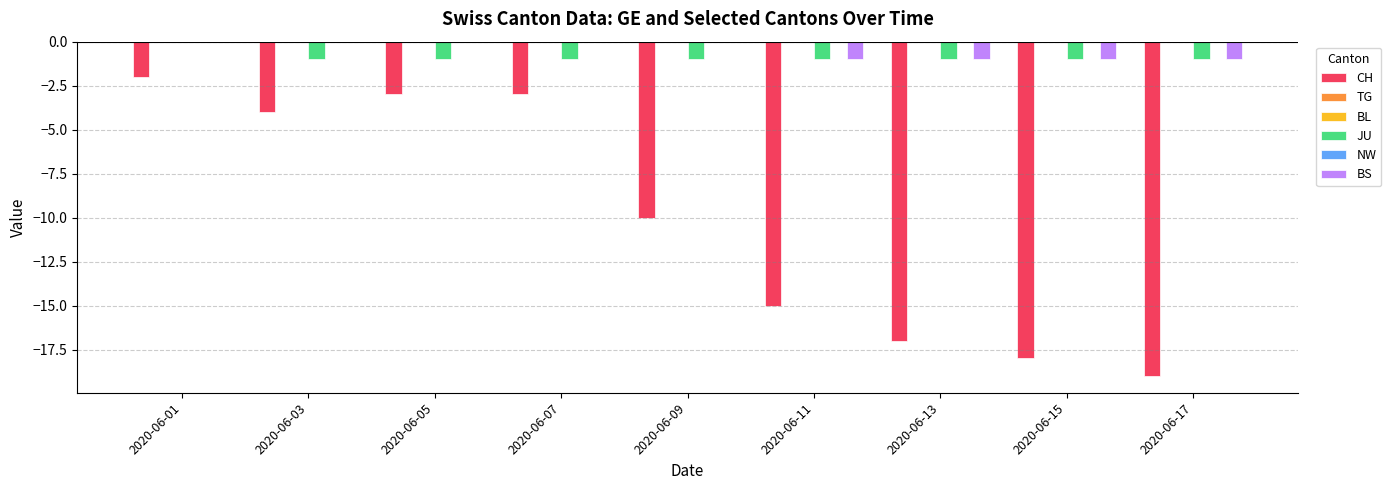

True or false: JU has a value of -1 at 2020-06-17.

True